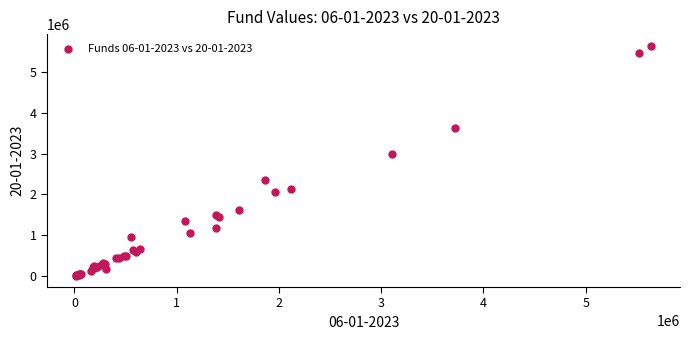

What Y value in the scatter plot is closest to 2828053?

2997351.8